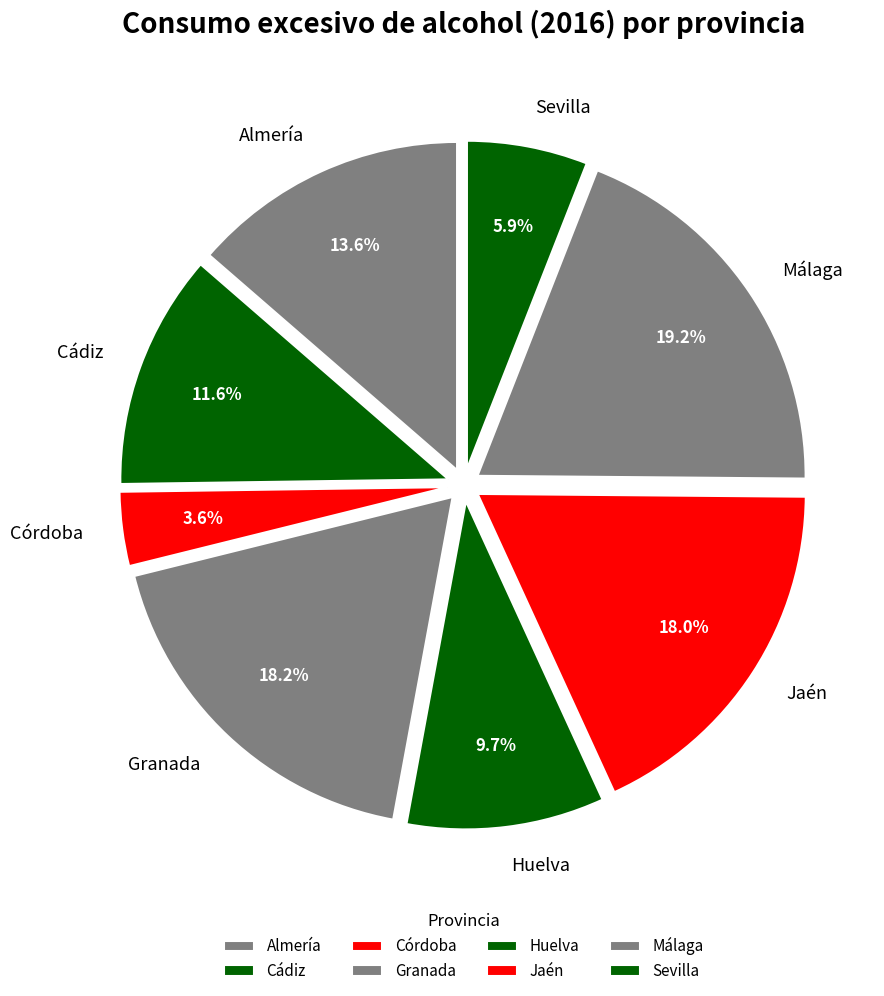

Combined, do Córdoba and Jaén account for over 50%?

No